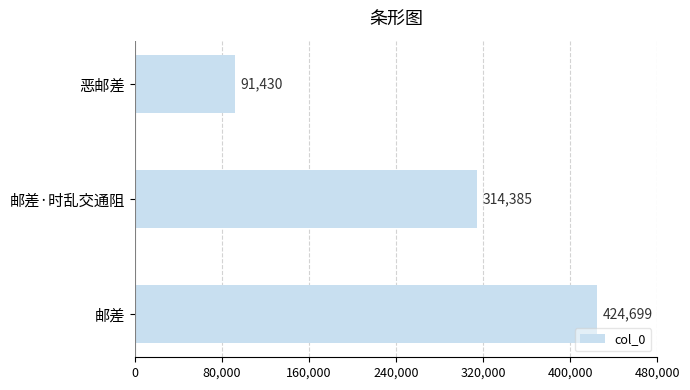

The chart shows a value of 269692 at 邮差. True or false?

False